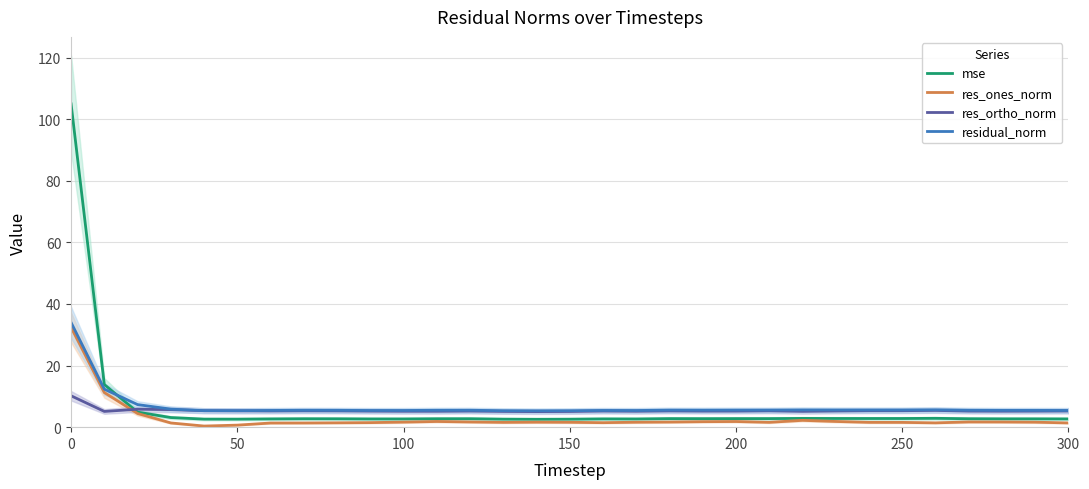

What is the difference between the second highest and minimum values in the residual_norm series?

7.0